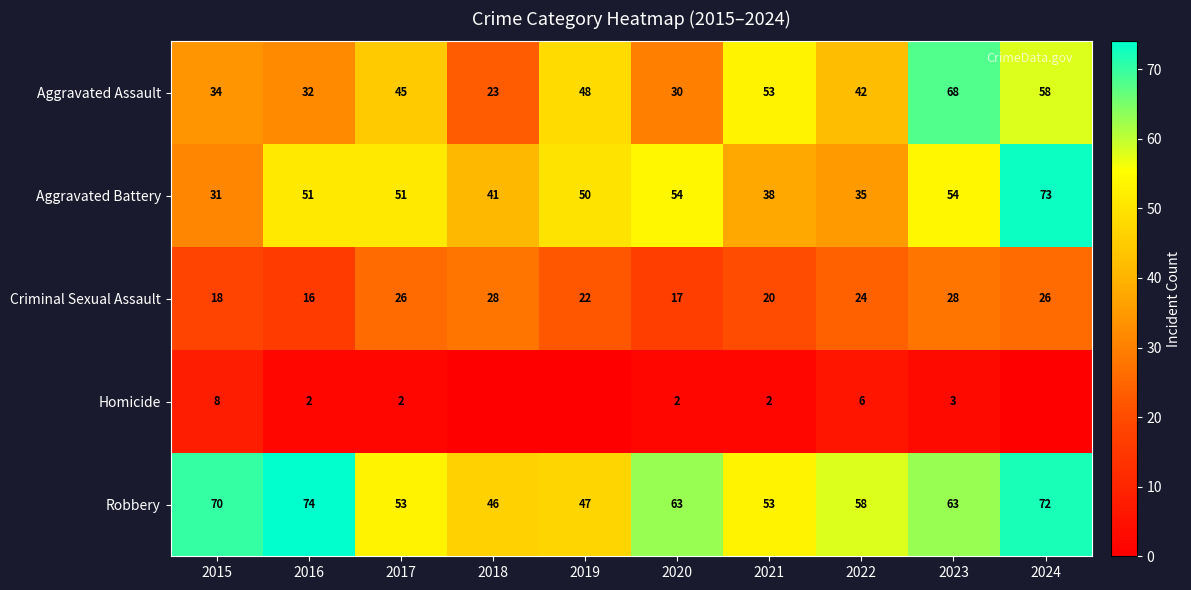

At which label does Robbery first exceed 63?

2015